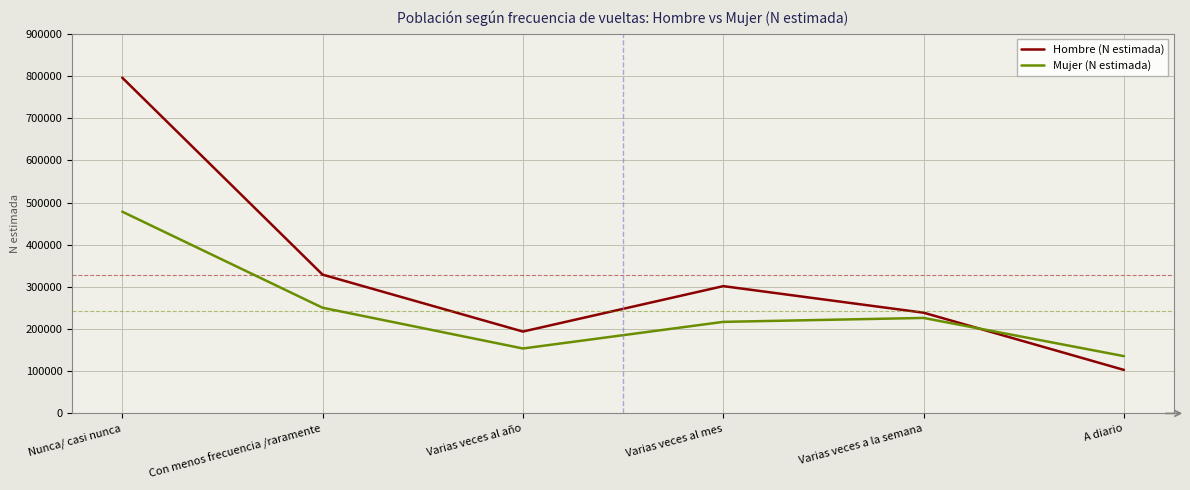

Does the chart display data point markers on the line(s)?

No